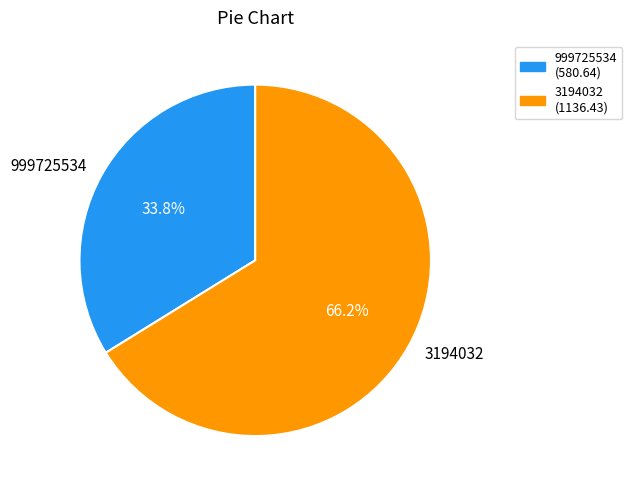

To the nearest percent, what is the average slice percentage?

50%